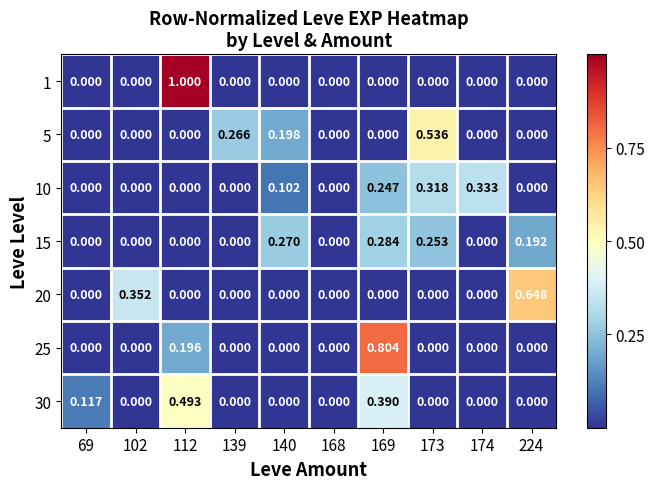

Is the value of 5 at 173 greater than the value of 25 at 168?

Yes